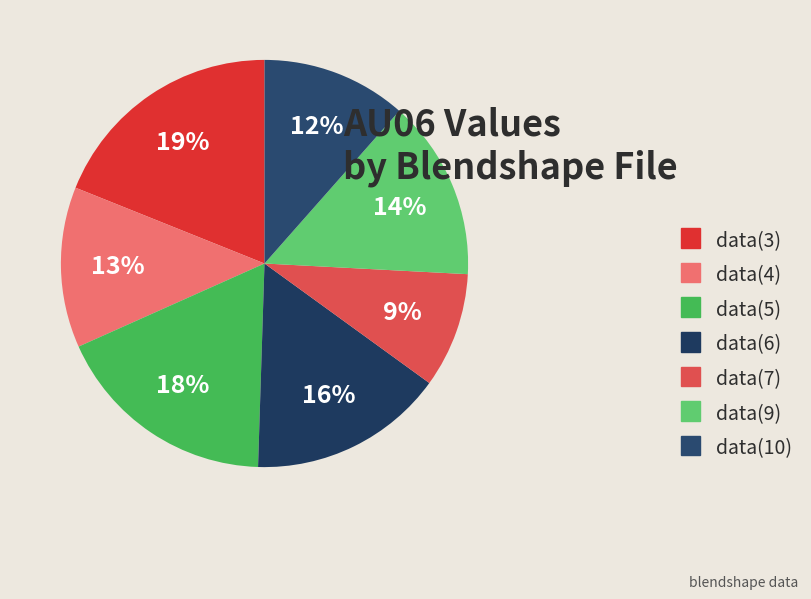

Combined, what portion of the pie is data(9) and data(10)?

25.8%